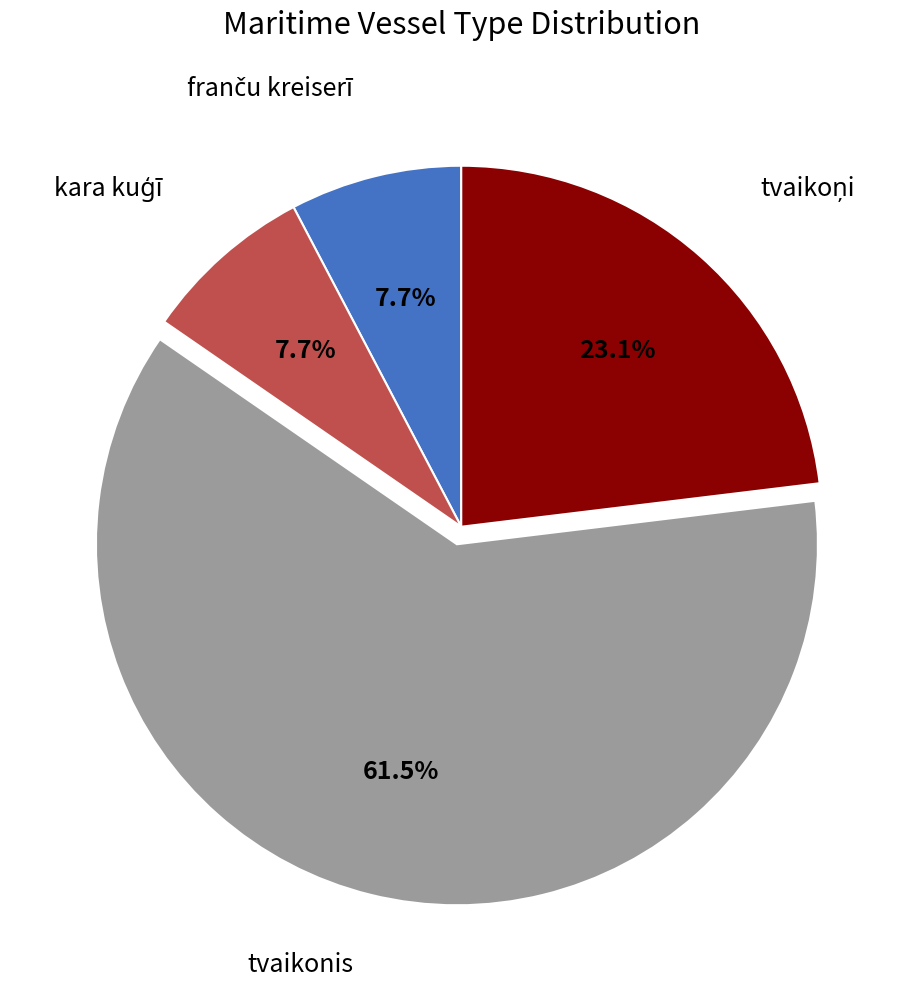

What portion of the pie excludes tvaikonis?

38.5%